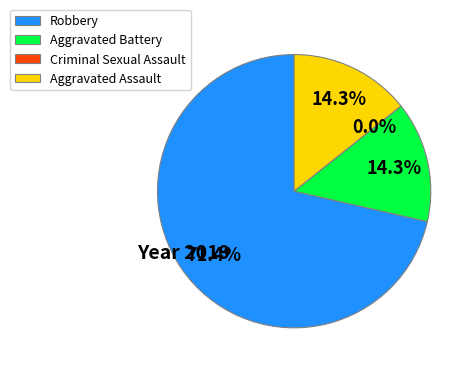

To the nearest percent, what is the difference between the largest and smallest slice percentages?

71%